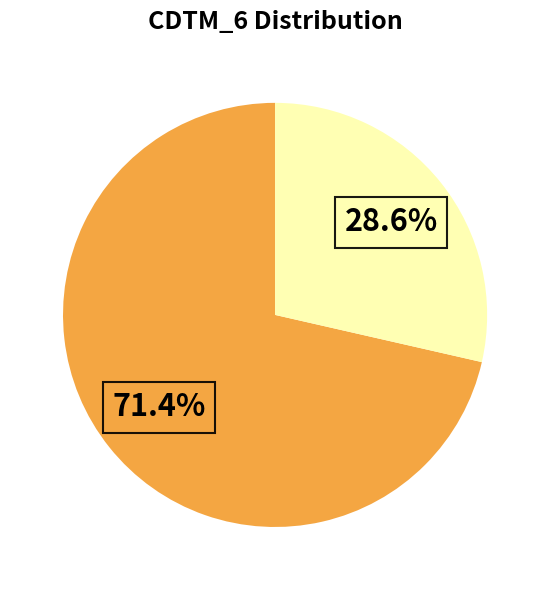

Is there any slice that represents more than half of the pie?

Yes